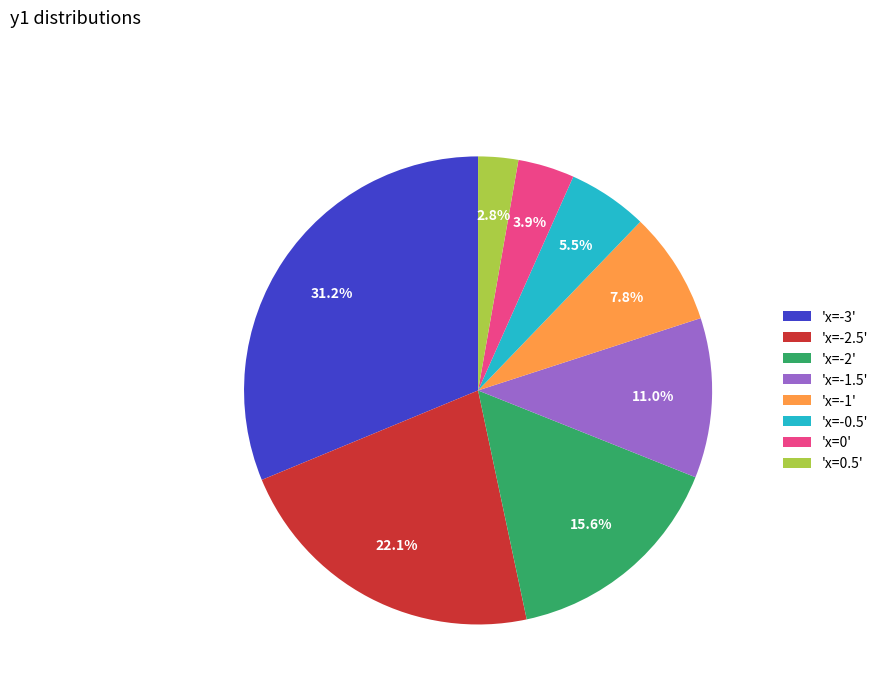

What percentage do 'x=-1' and 'x=0' together represent?

11.7%